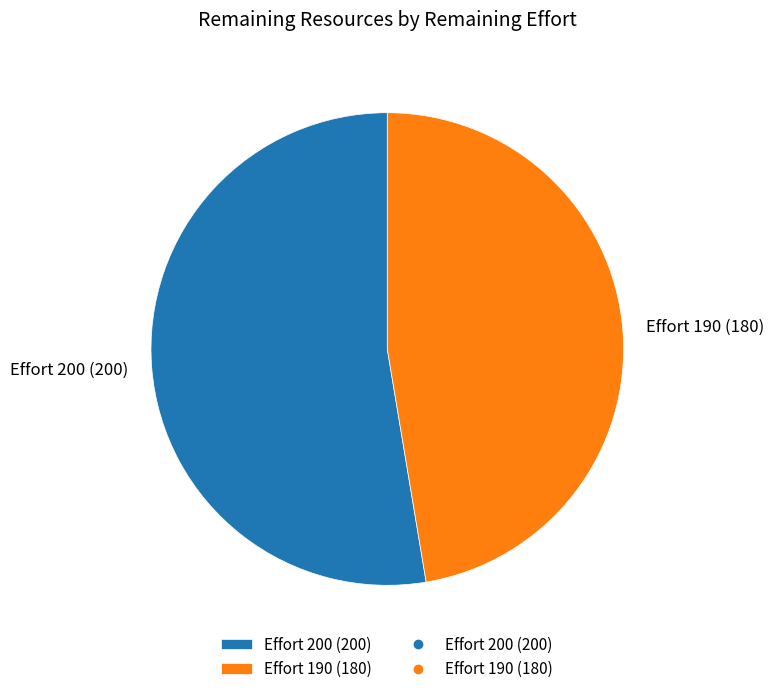

Count the number of slices in the pie.

2